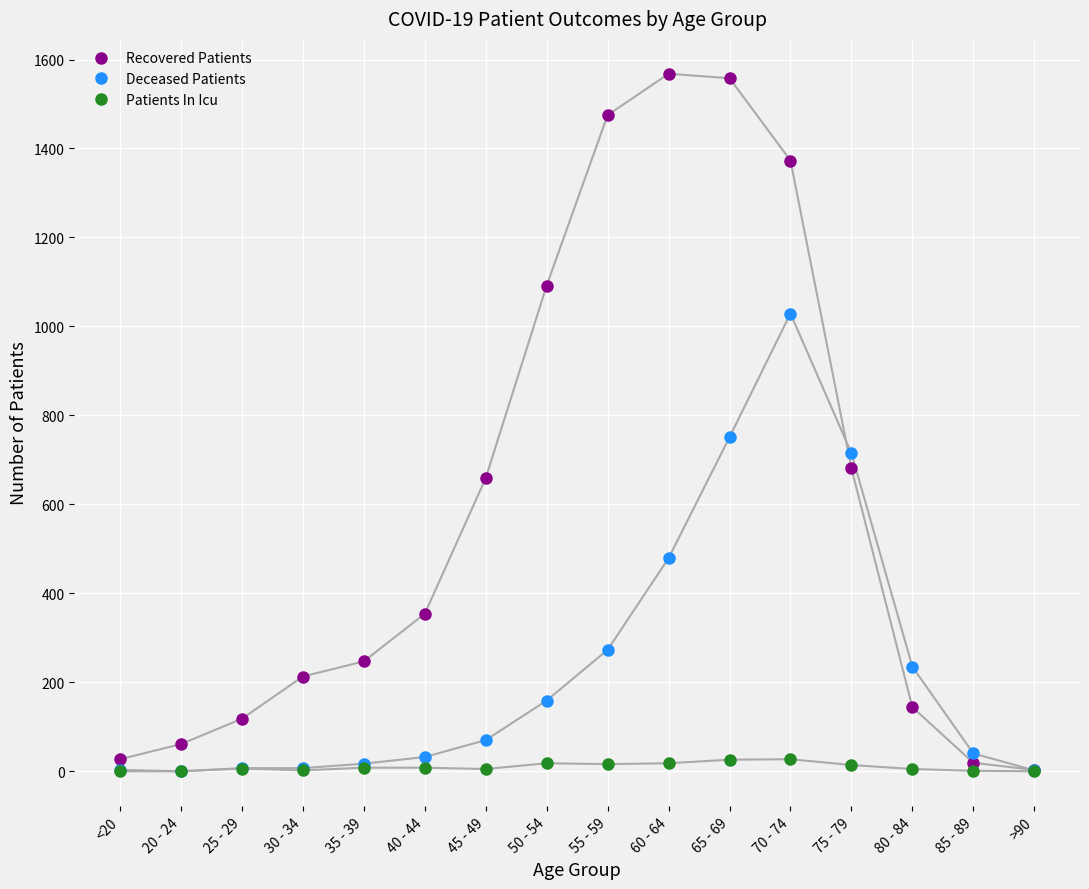

Rank the series by their average value, from highest to lowest.

Recovered Patients, Deceased Patients, Patients In Icu